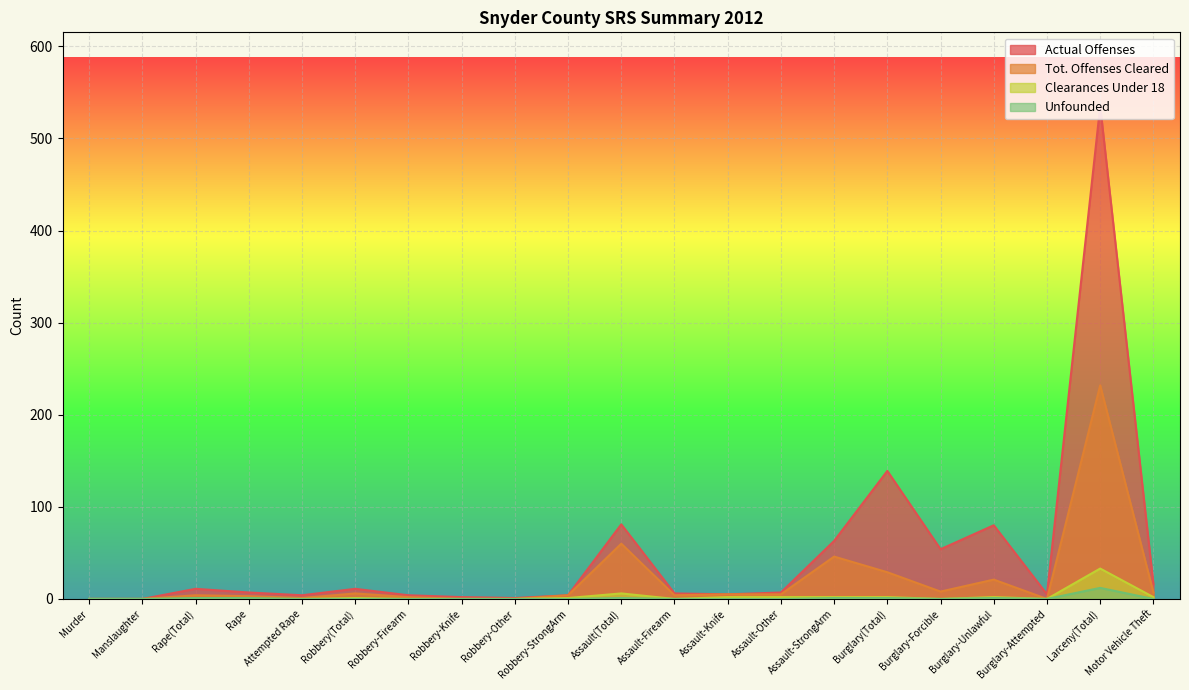

True or false: Tot. Offenses Cleared and Clearances Under 18 cross at least once.

False